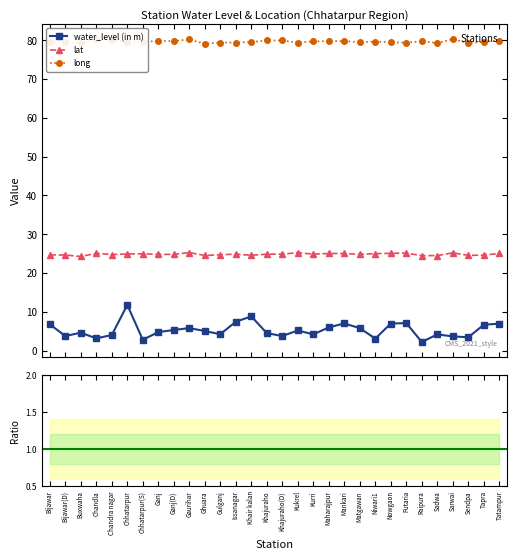

How many lines are shown in the chart?

5